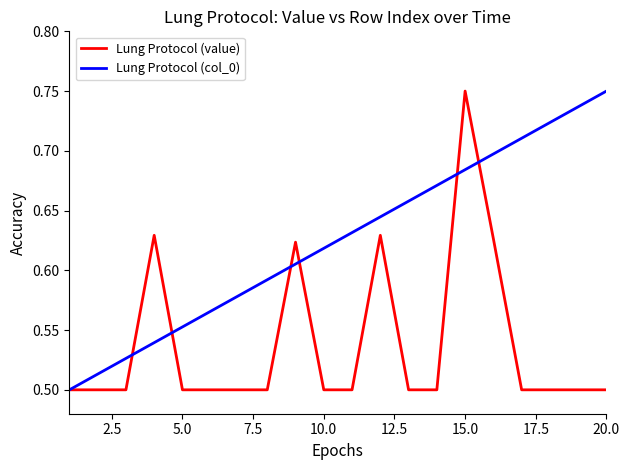

At how many categories does at least one series exceed 0?

20